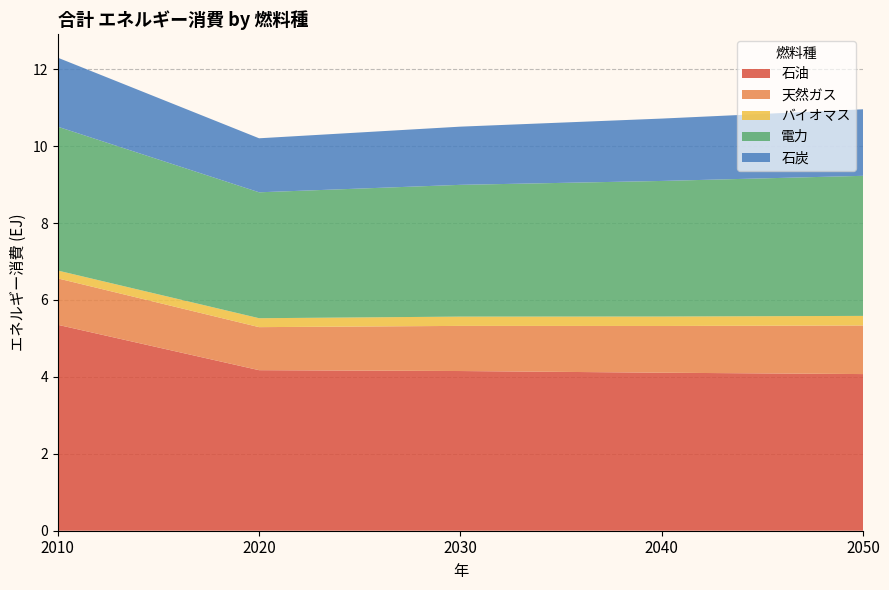

Reading left to right, list all the values displayed in this chart.

石油: 2010=5.4	2020=4.2	2030=4.2	2040=4.1	2050=4.1
天然ガス: 2010=1.2	2020=1.1	2030=1.2	2040=1.2	2050=1.3
バイオマス: 2010=0.2	2020=0.2	2030=0.2	2040=0.2	2050=0.2
電力: 2010=3.7	2020=3.3	2030=3.4	2040=3.5	2050=3.6
石炭: 2010=1.8	2020=1.4	2030=1.5	2040=1.6	2050=1.7